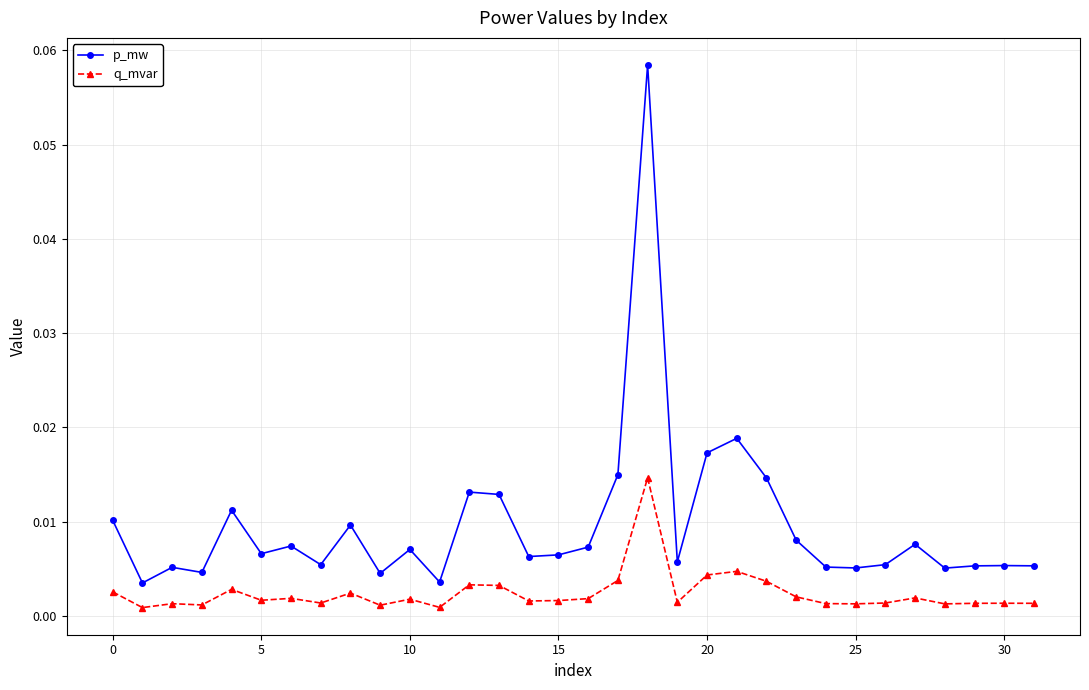

What is the sum of all p_mw values?

0.3